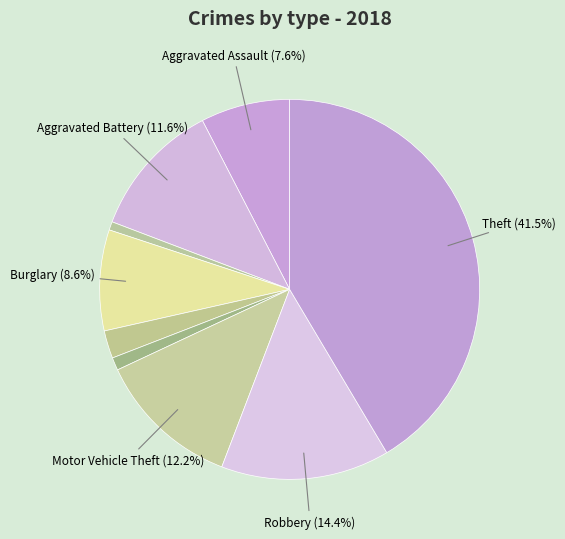

Count the number of slices in the pie.

9